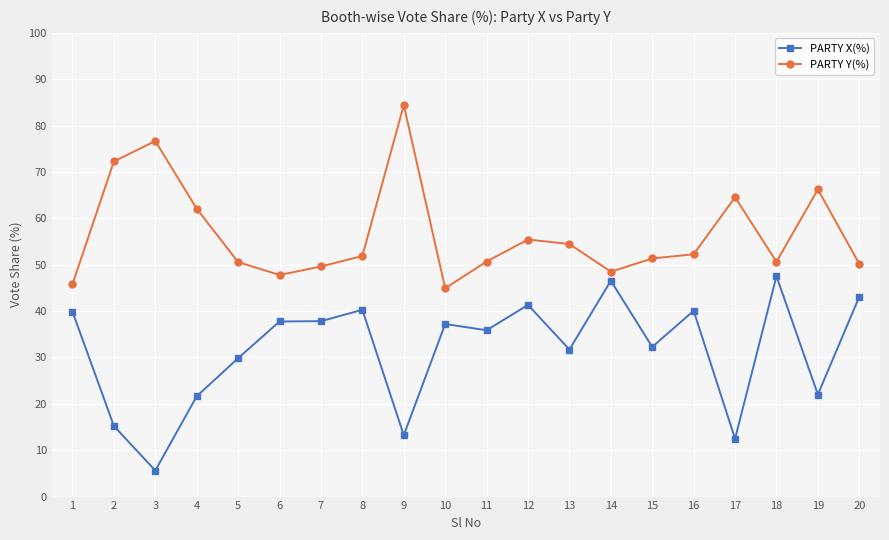

Count the number of data series in this chart.

2